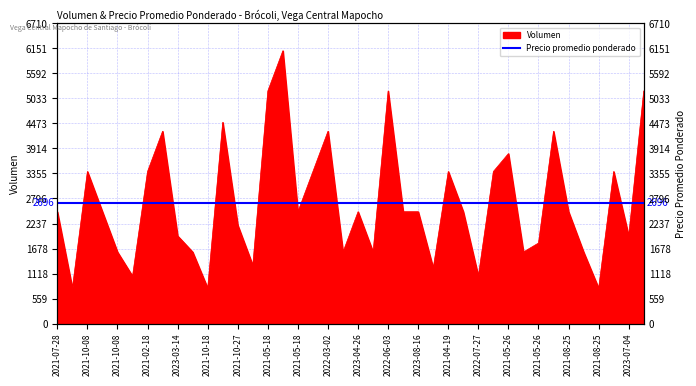

What is the label of the 20th point from the right?

2023-04-26